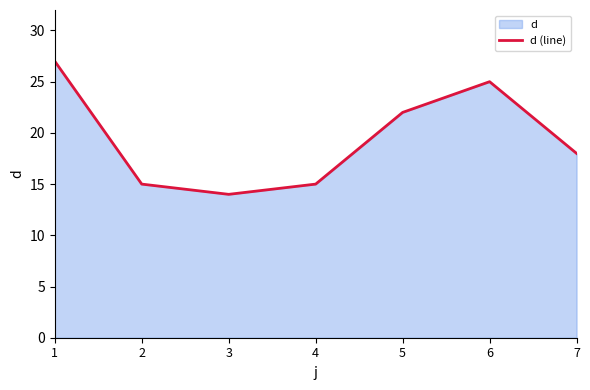

Does the chart display data point markers on the line(s)?

No